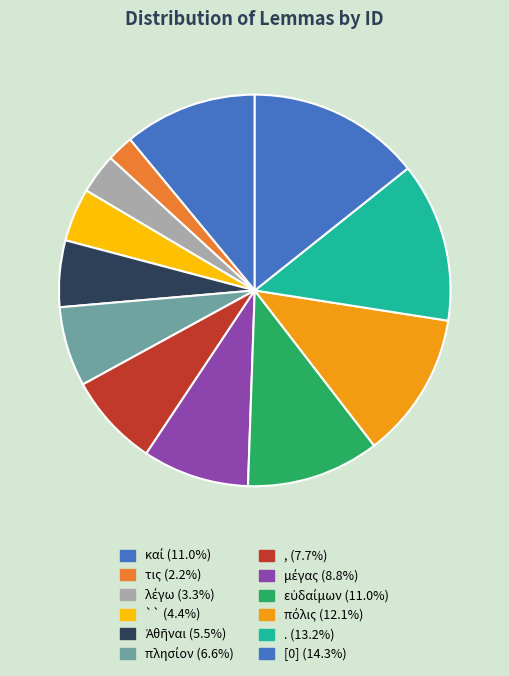

Which slice is the largest?

[0]